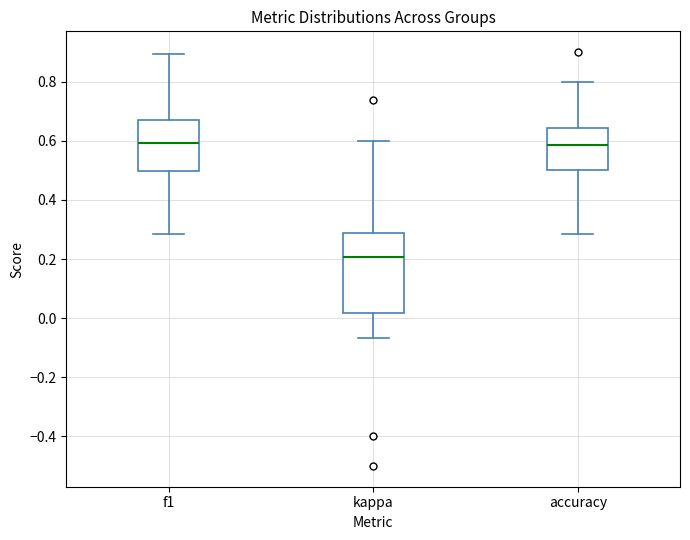

Reading left to right, read every box against the y-axis: the position of its median line, the range the box covers, and the ends of its whiskers. The values are not printed on the chart, so give them approximately, as read against the axis.

f1: median 0.60, box 0.50 to 0.66, whiskers 0.28 to 0.90
kappa: median 0.20, box 0.02 to 0.28, whiskers -0.06 to 0.60
accuracy: median 0.58, box 0.50 to 0.64, whiskers 0.28 to 0.80